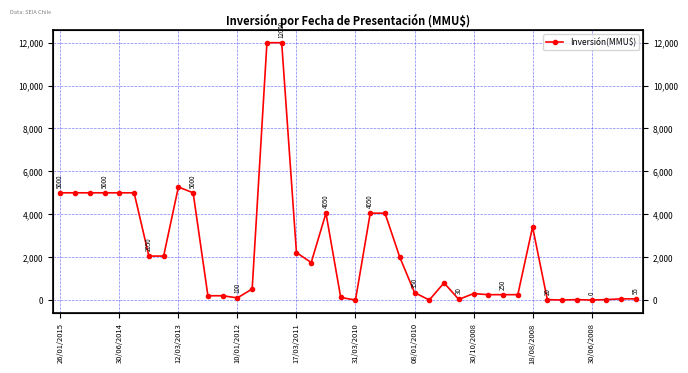

How many lines are shown in the chart?

1